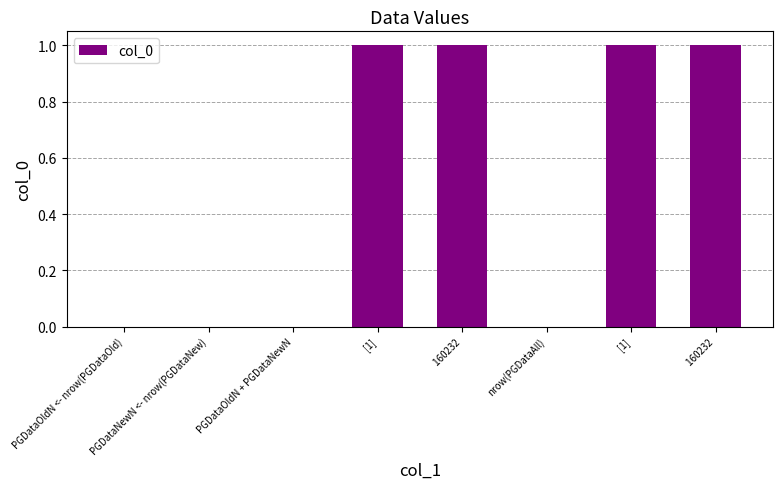

Count the number of data series in this chart.

1